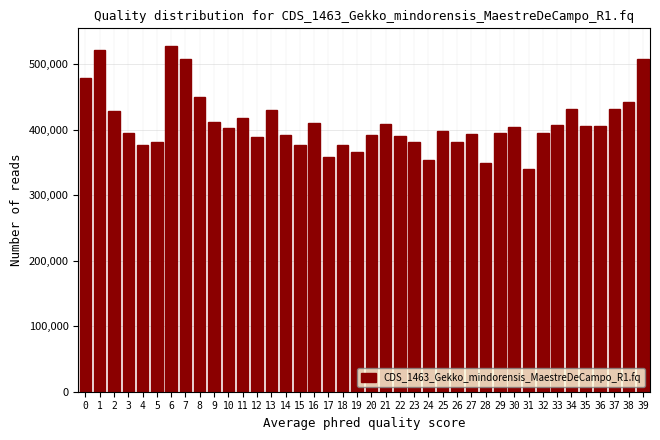

The value at 38 is 441827. True or false?

True